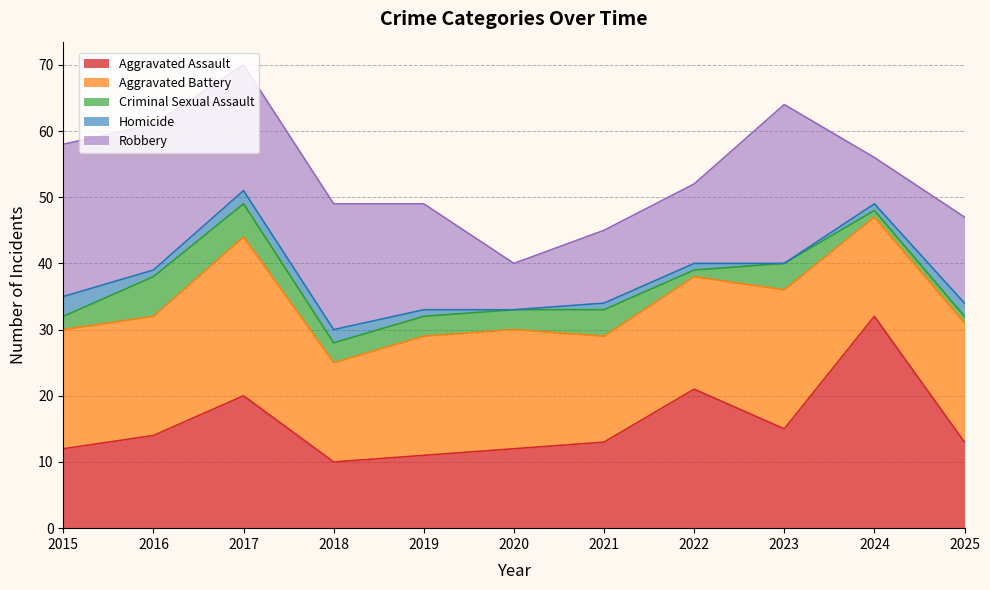

True or false: Homicide and Robbery intersect in this chart.

False